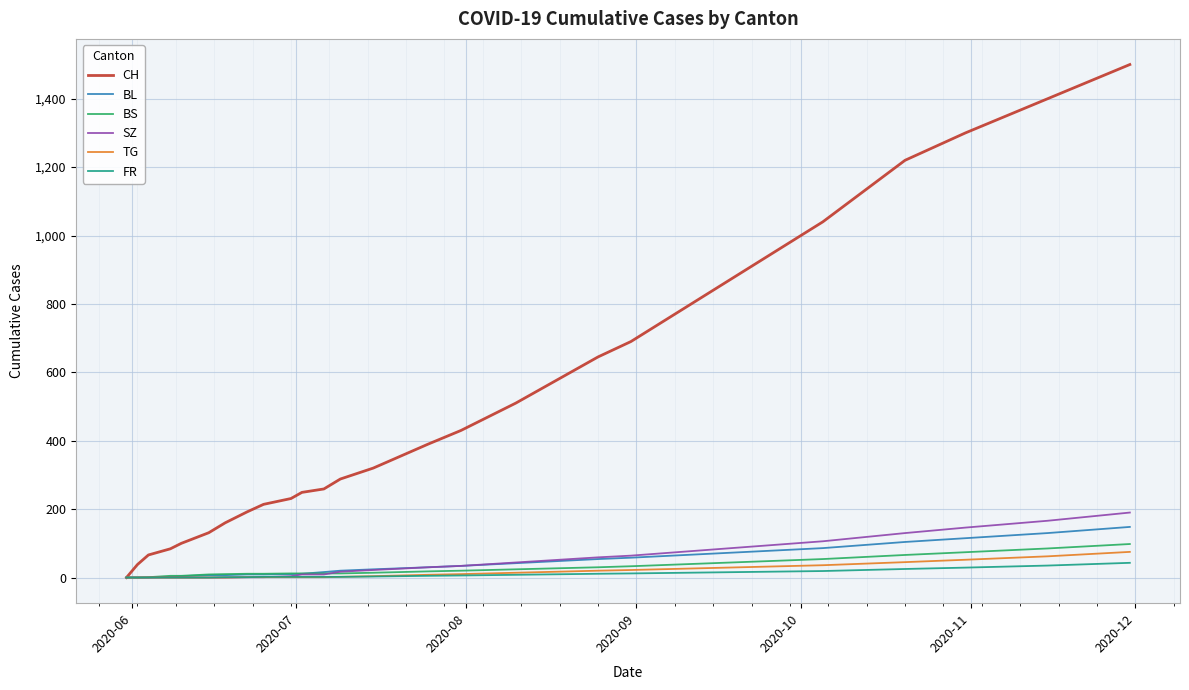

Which series has the largest total across all categories?

CH